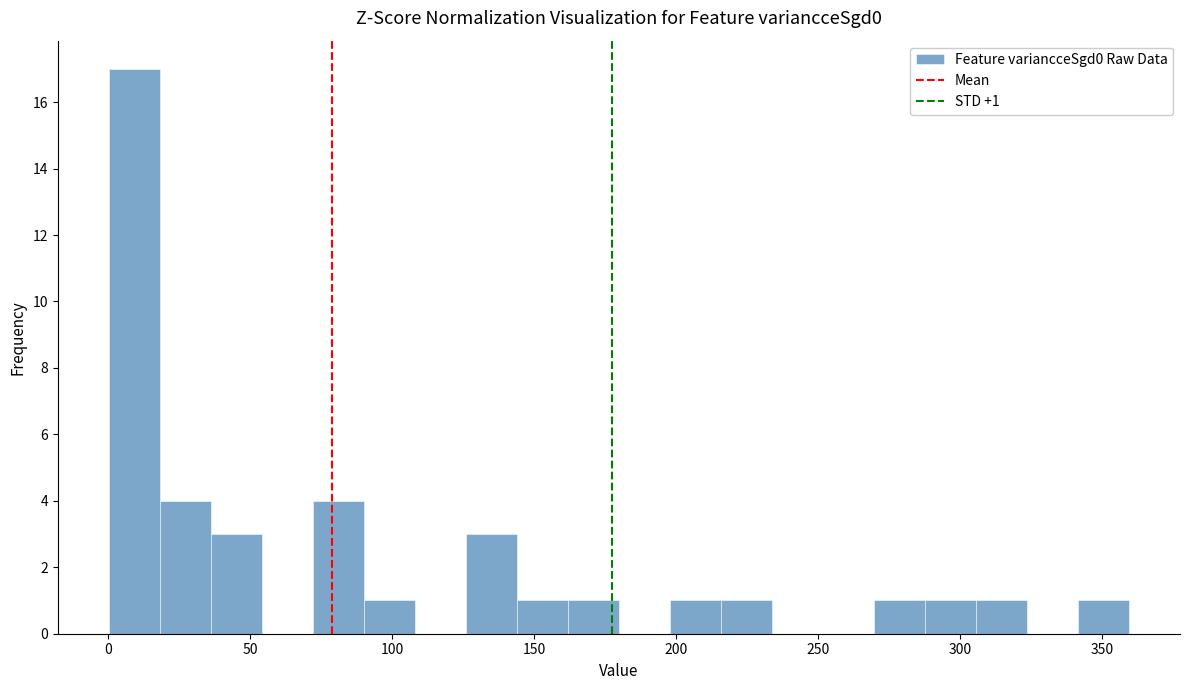

Read against the x-axis, roughly where is the centre of the tallest bar?

10